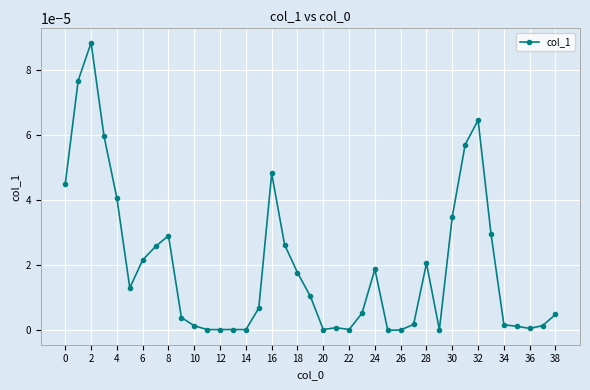

True or false: the data has more than 2 interior local peaks.

True